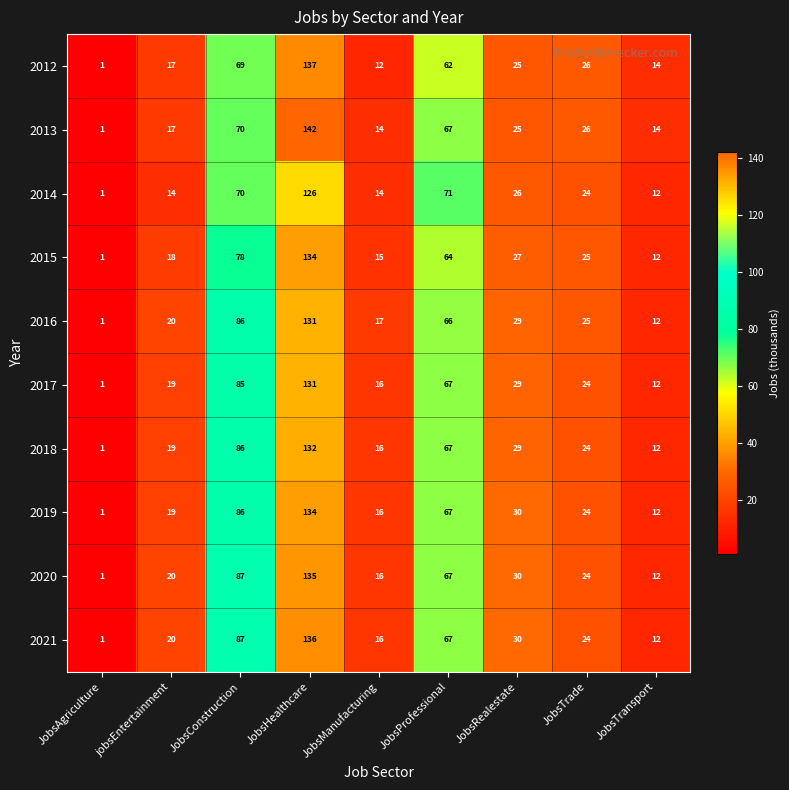

List the labels in order of 2016 value, largest first.

JobsHealthcare, JobsConstruction, JobsProfessional, JobsRealestate, JobsTrade, jobsEntertainment, JobsManufacturing, JobsTransport, JobsAgriculture